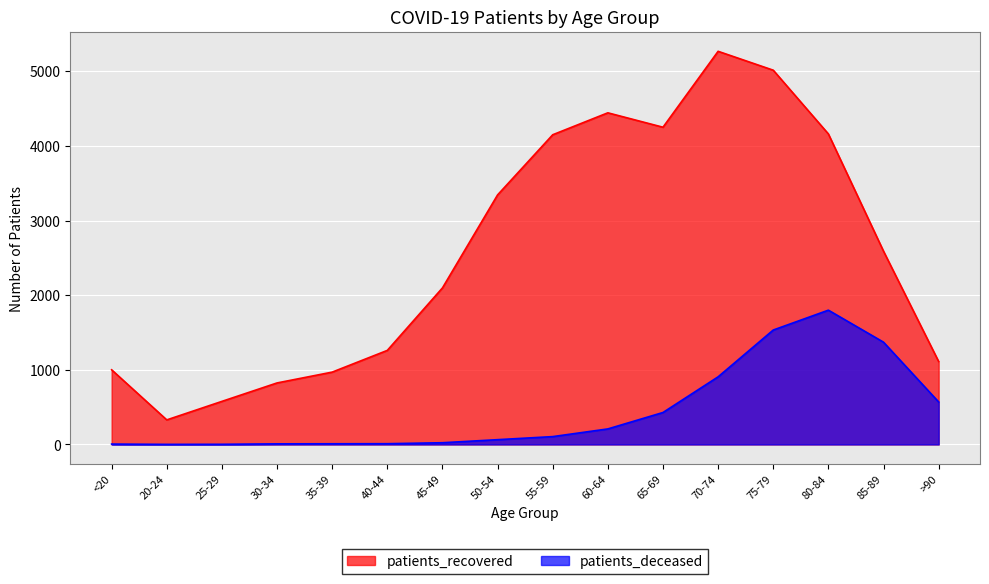

List the series in order of their peak value, lowest first.

patients_deceased, patients_recovered